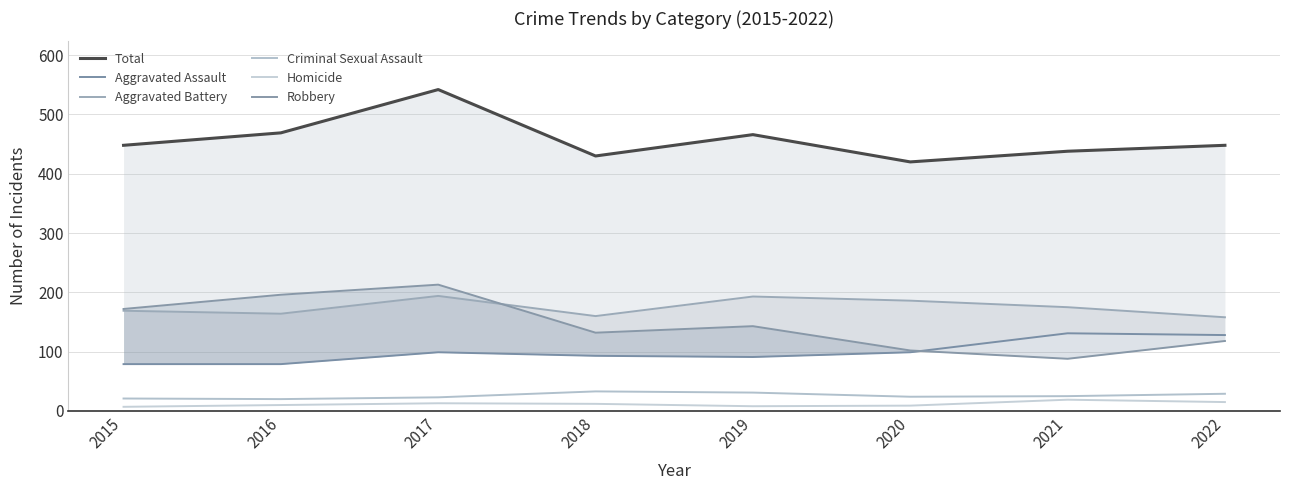

True or false: Total has a value of 448 at 2022.

True